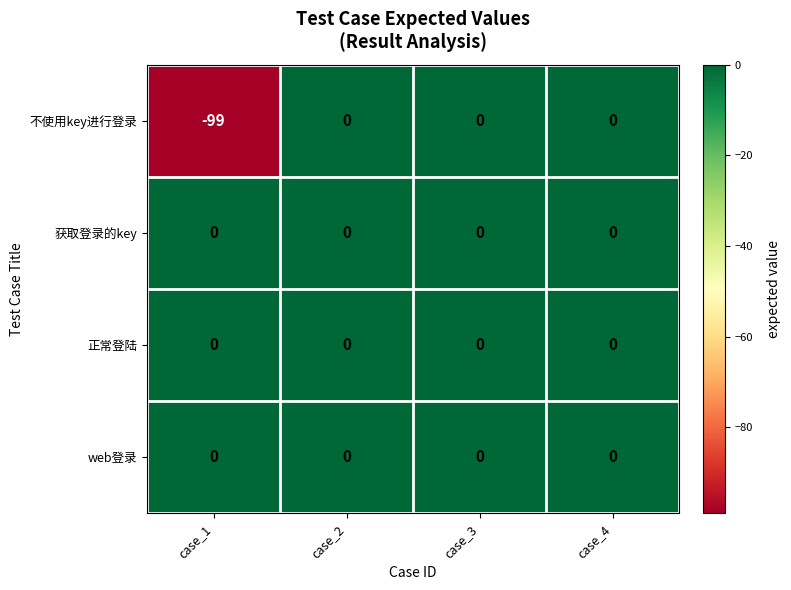

What is the total value across all series at case_1?

-99